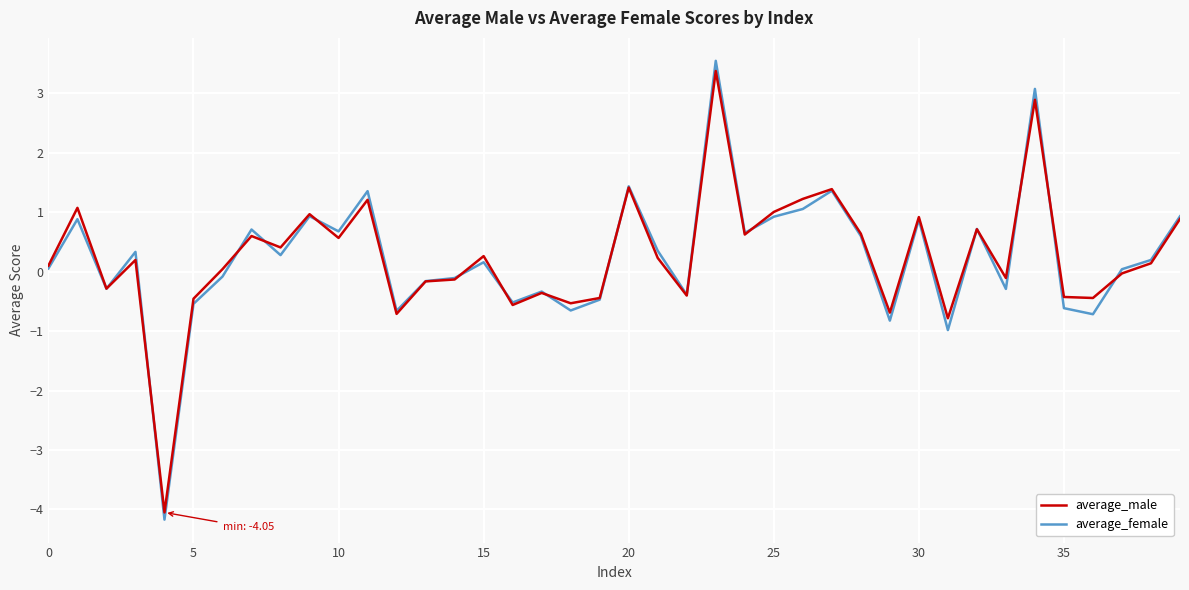

Which series has the largest range (max minus min)?

average_female